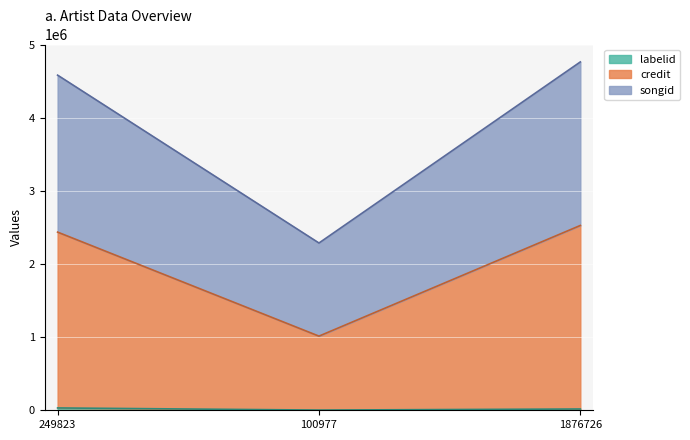

What is the label of the 3rd point from the right?

249823